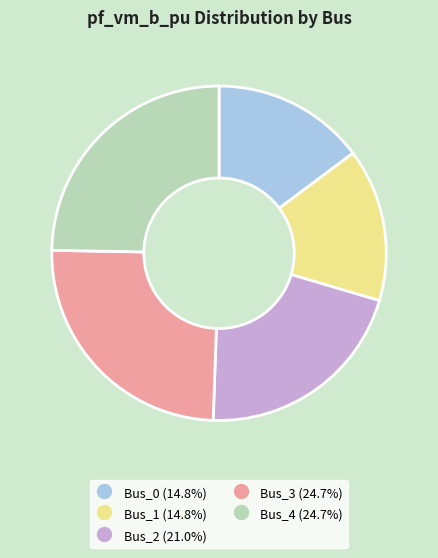

Between Bus_4 and Bus_0, which is larger?

Bus_4